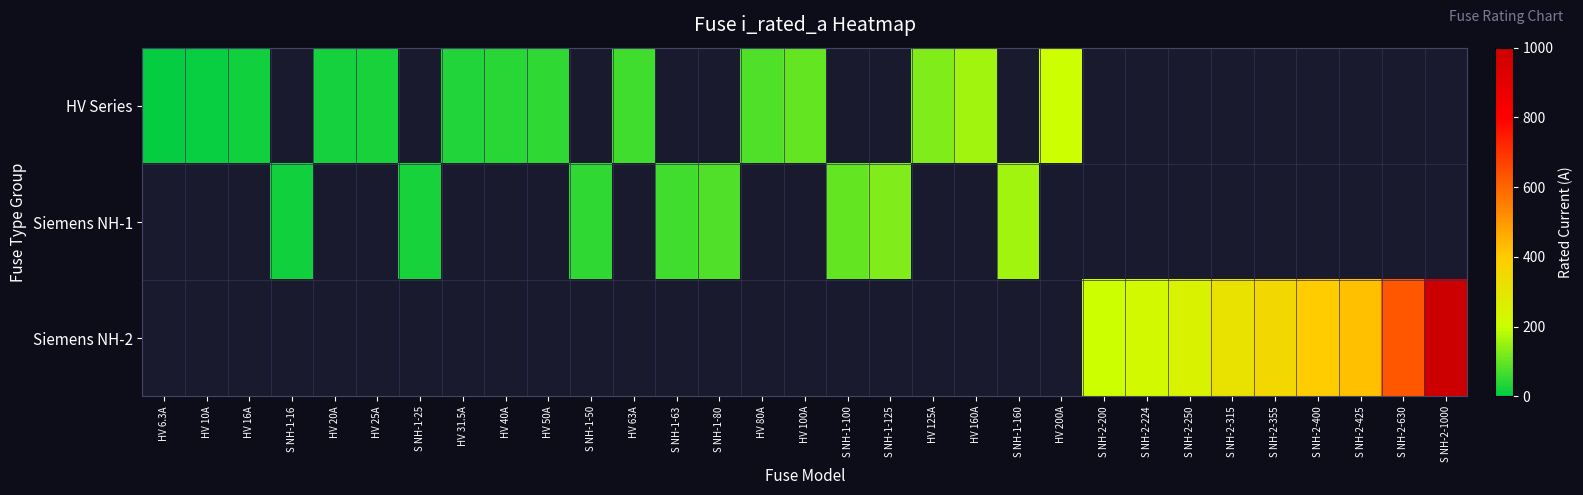

At which category does the chart reach its minimum across all series?

HV 6.3A